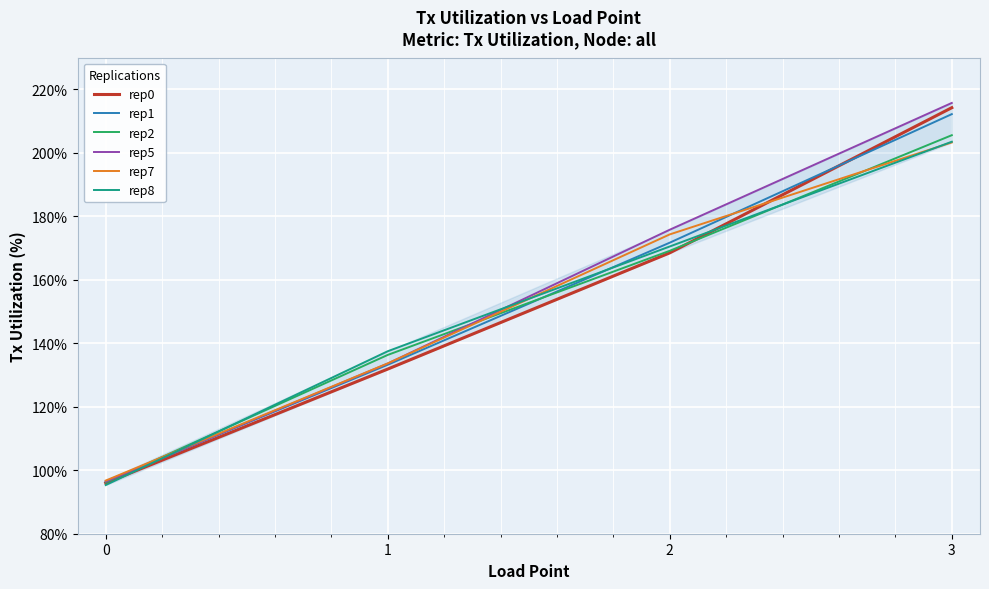

Is the value of rep7 at 3 greater than the value of rep0 at 1?

Yes